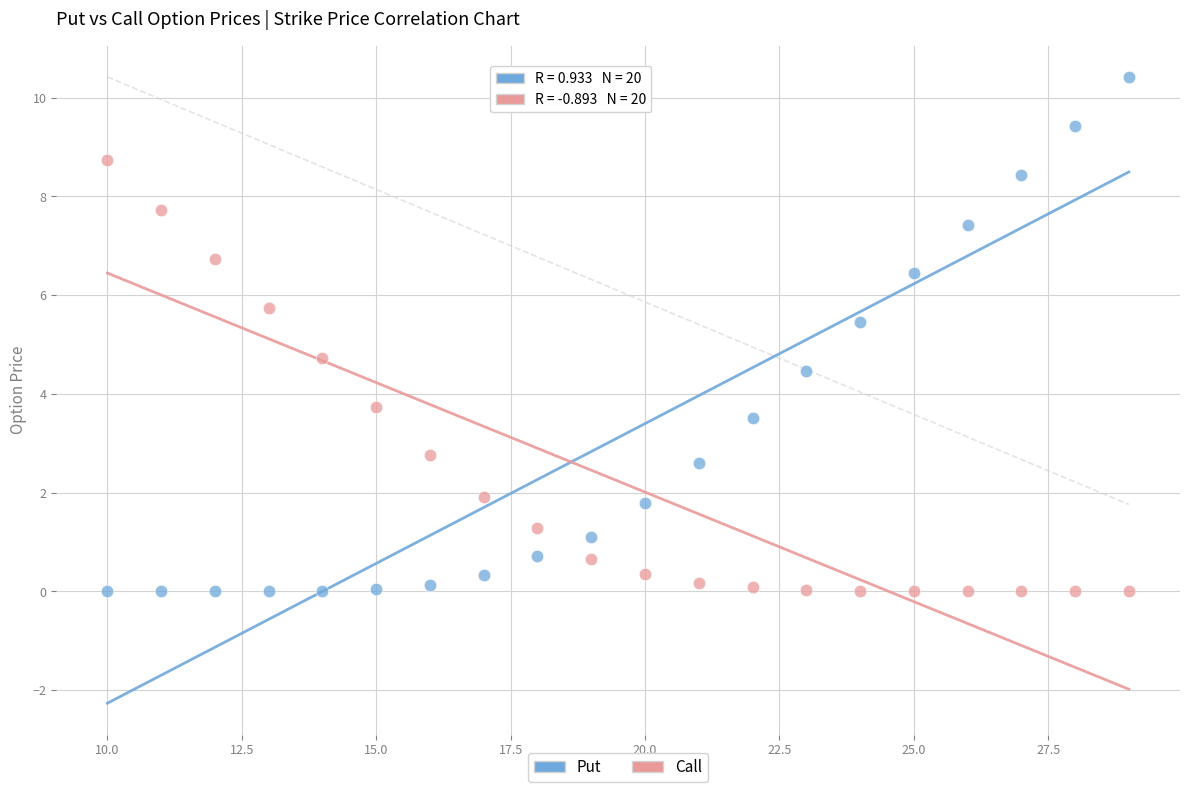

Across all series, what Y value is closest to 5?

4.7